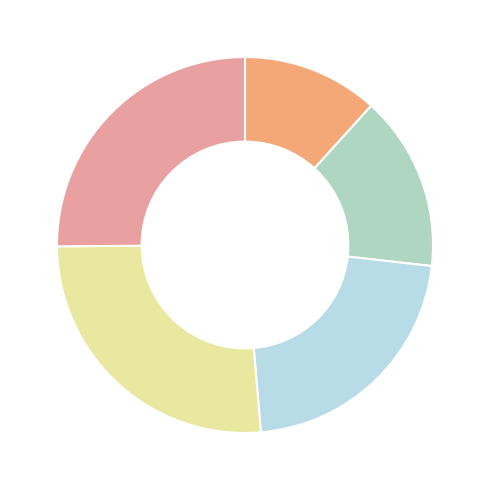

Is there a majority slice in this chart?

No